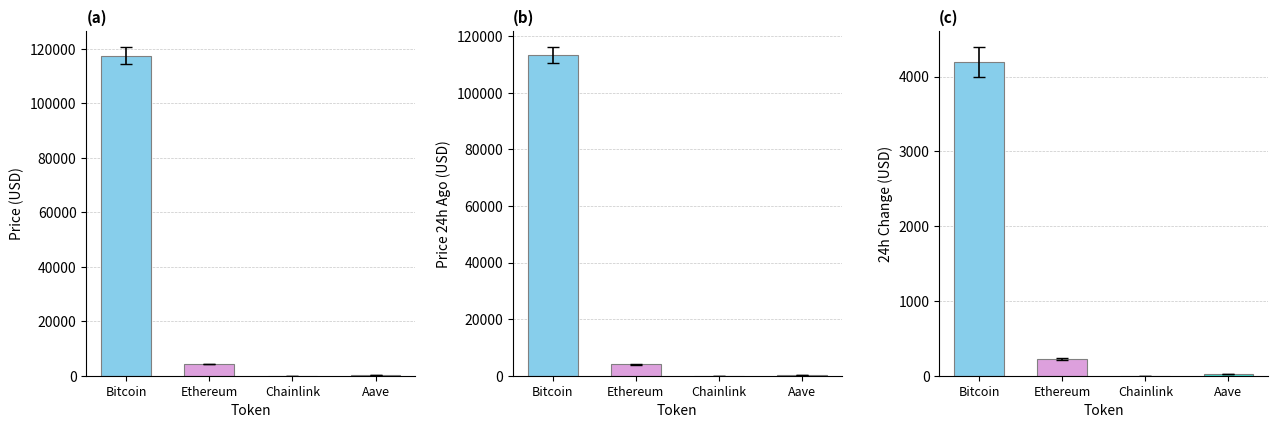

What is the lowest value of the price series?

22.5